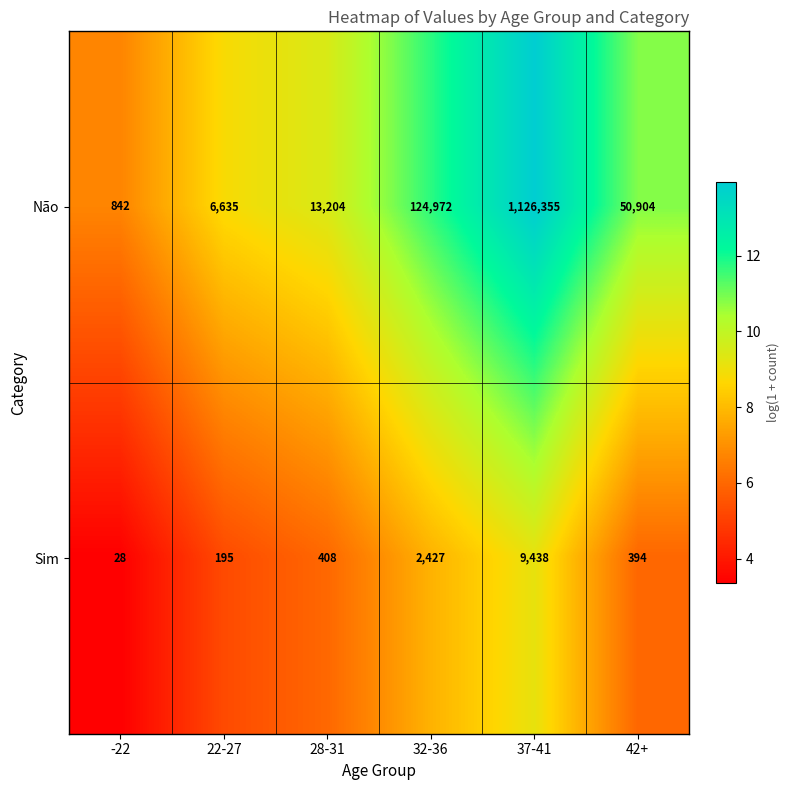

What is the total value across all series at 28-31?

13612